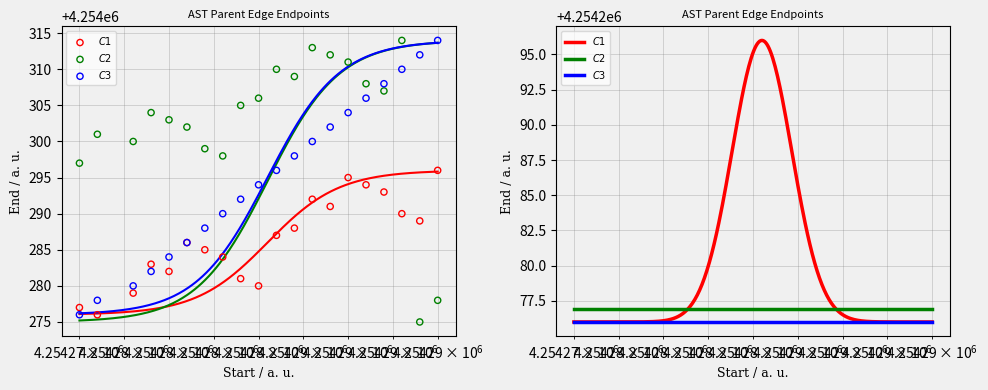

Is the value of C3 at $\mathdefault{10^{8}}$ greater than the value of C1 at 17?

No